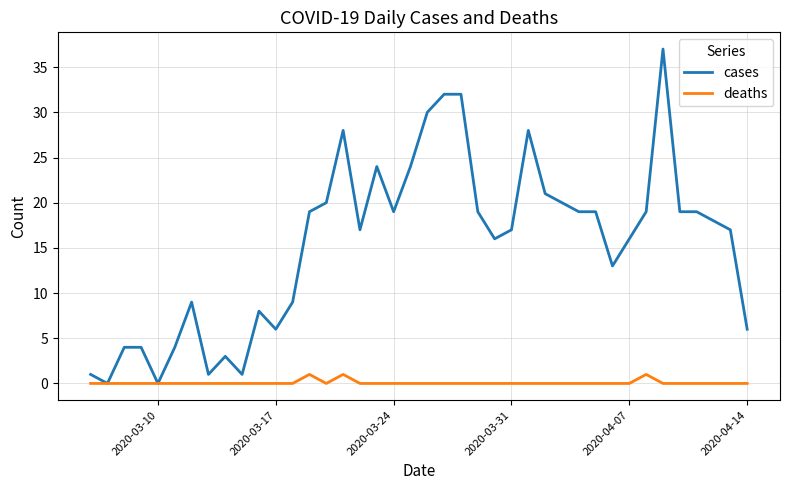

What is the maximum value shown in the chart?

37